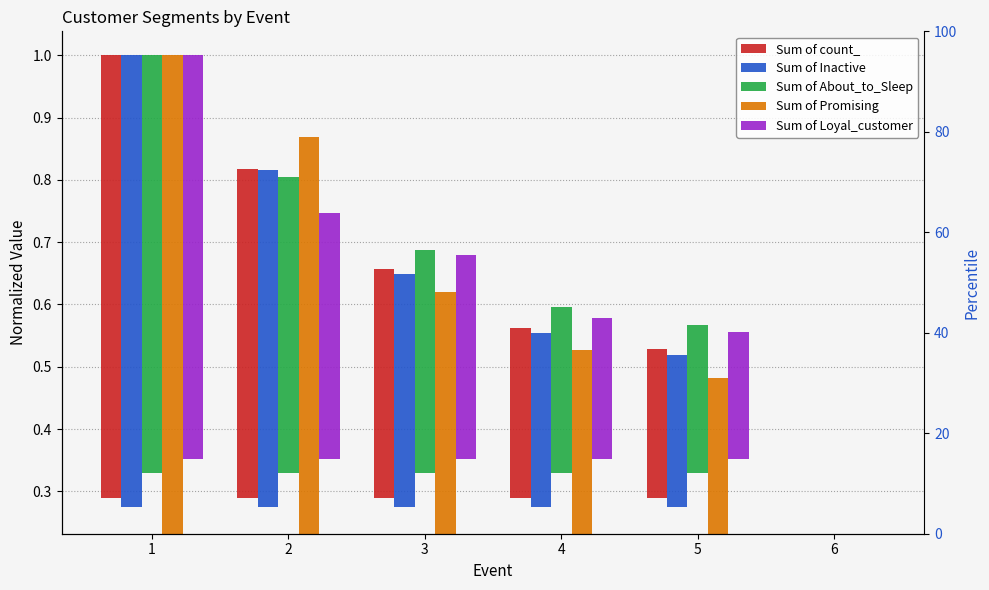

How many bars are there in each group?

5